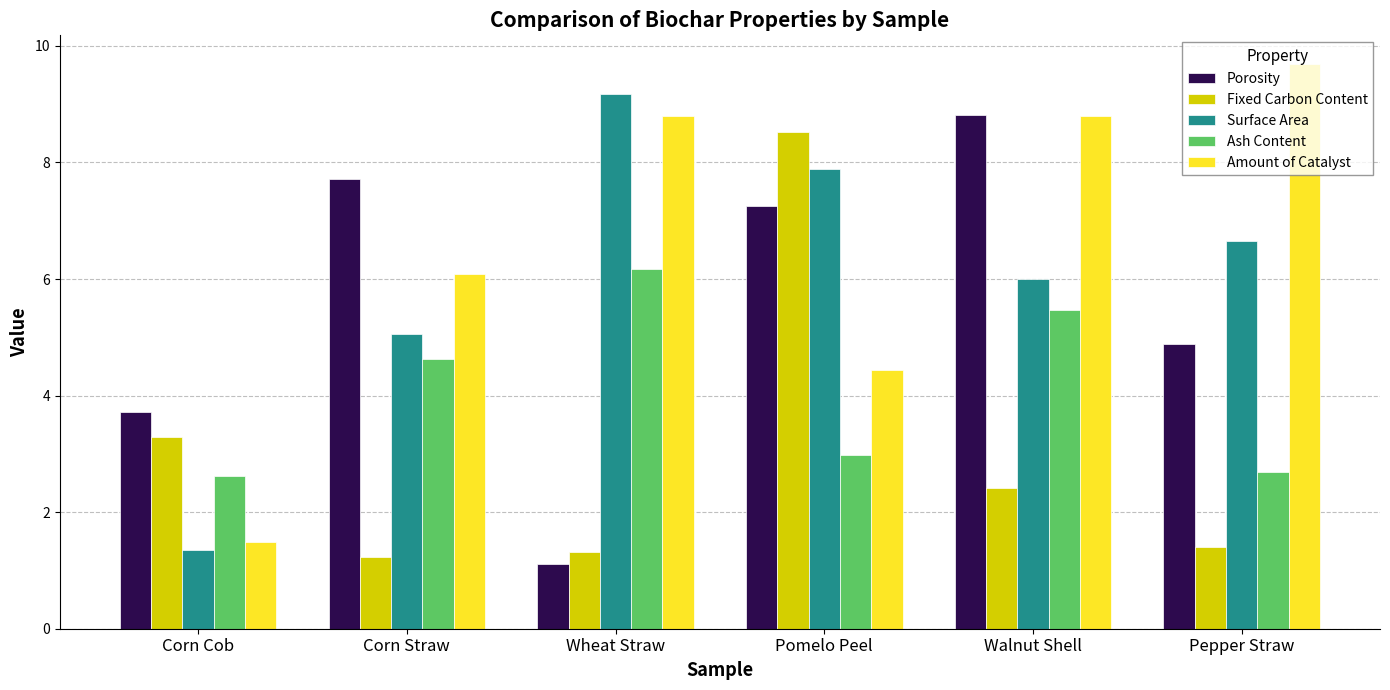

Is it true that Ash Content equals 3.0 at Pomelo Peel?

True